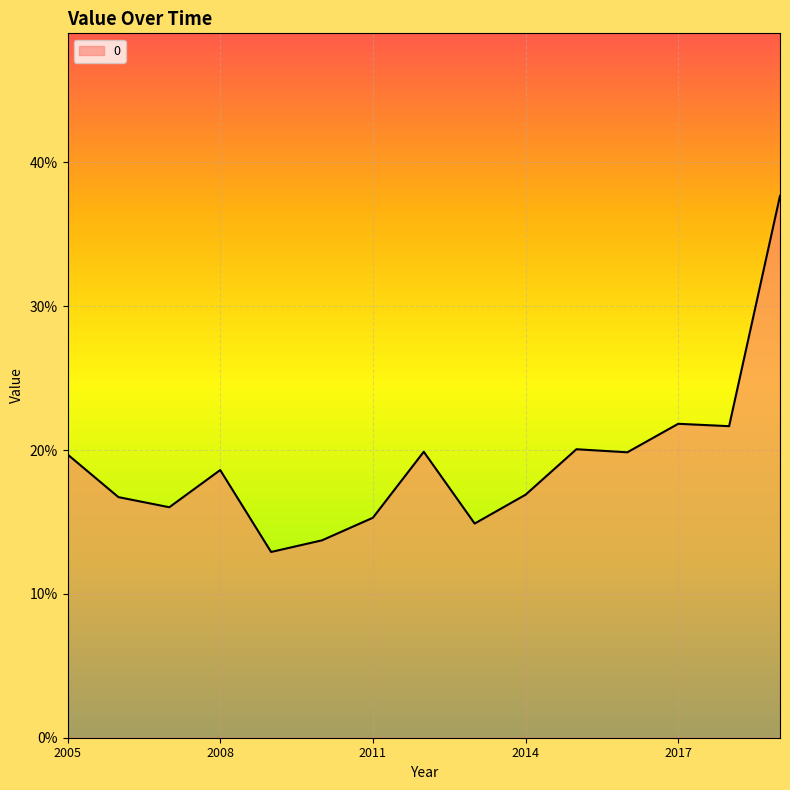

Is this an area chart (filled region under the line)?

Yes